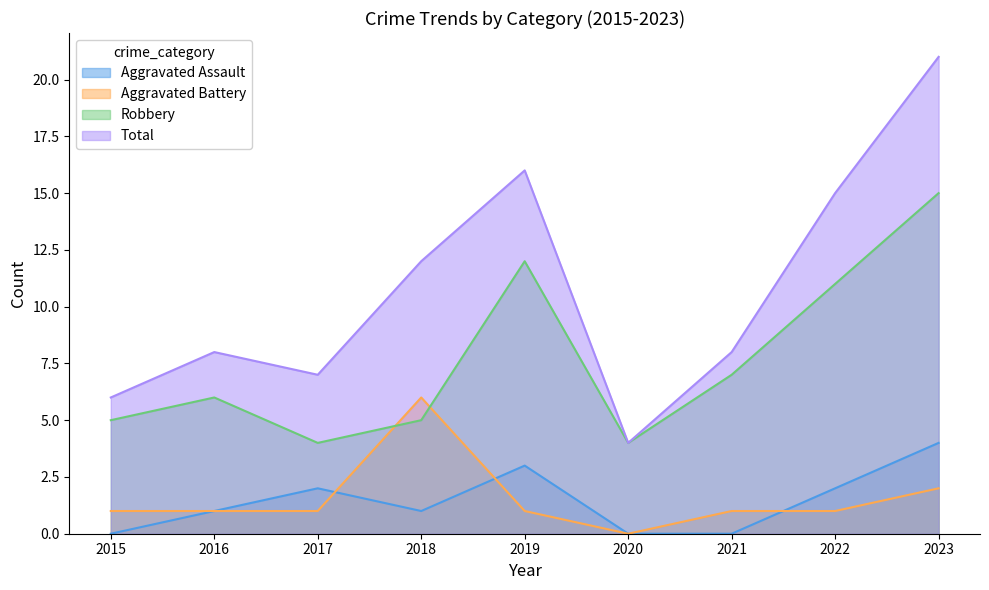

Which has a higher value, 2022 or 2020?

2022